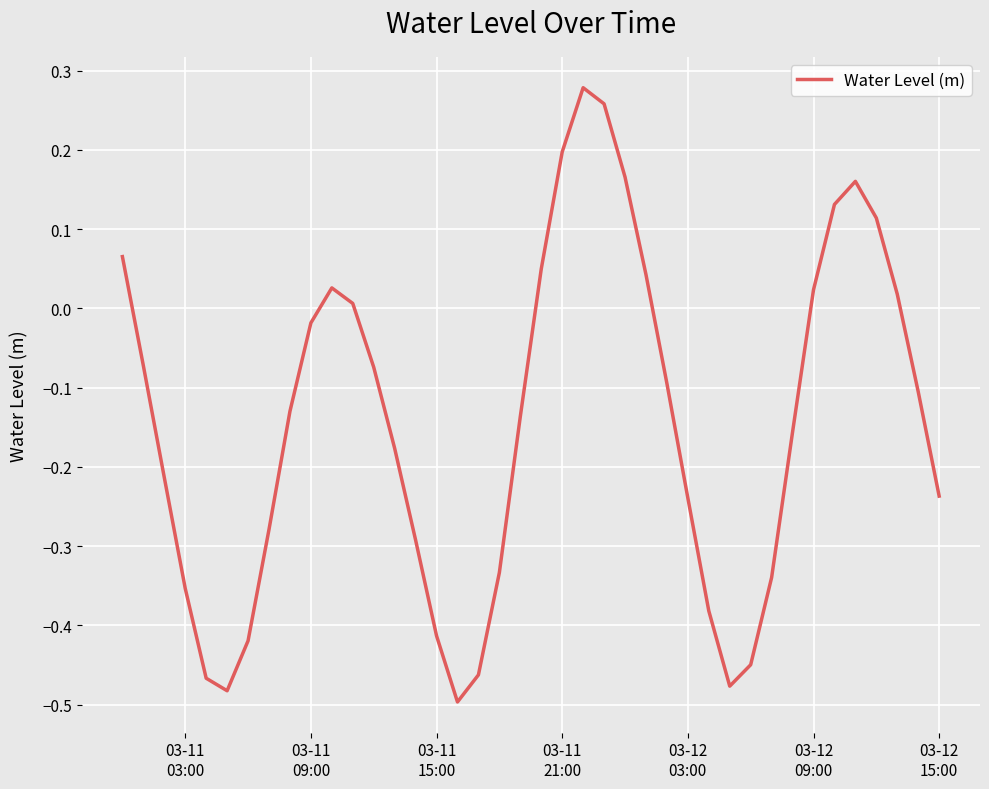

What is the difference between the maximum and minimum values?

0.8